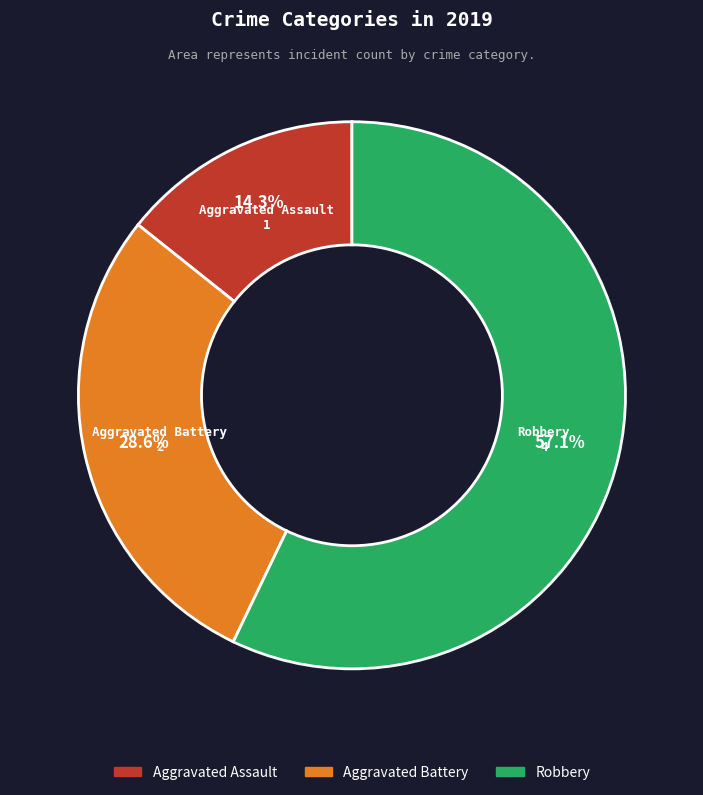

To the nearest percent, what percentage of the pie is Robbery?

57%